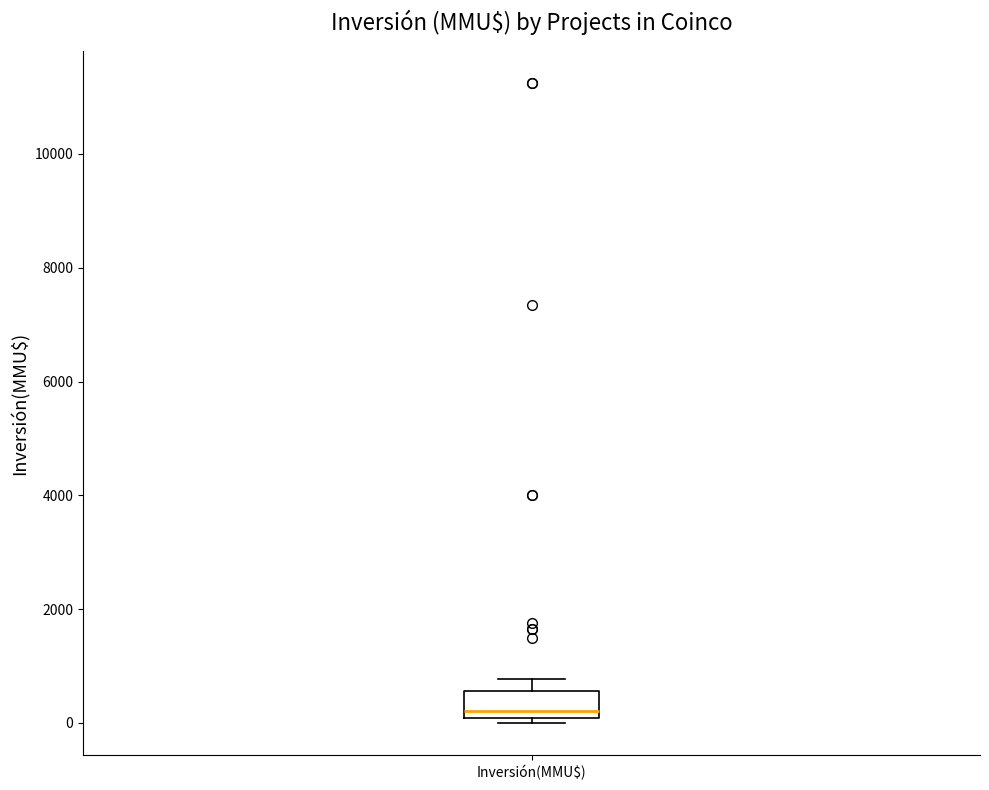

Read this box plot against the y-axis: the position of the median line, the range covered by the box, and the ends of both whiskers. The values are not printed on the chart, so give them approximately, as read against the axis.

median 200, box 0 to 600, whiskers 0 (just below the box's lower edge) to 800